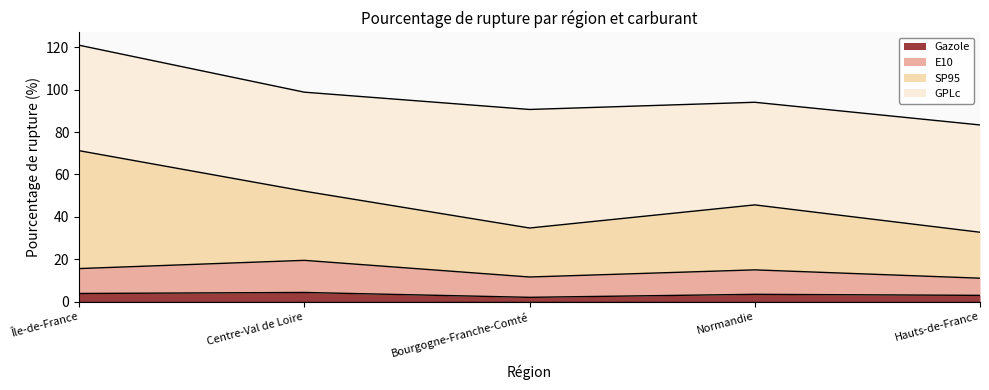

True or false: E10 and SP95 cross at least once.

False